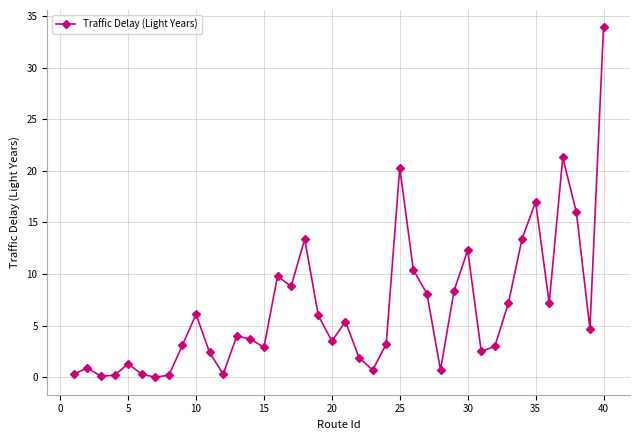

What is the average value?

6.6